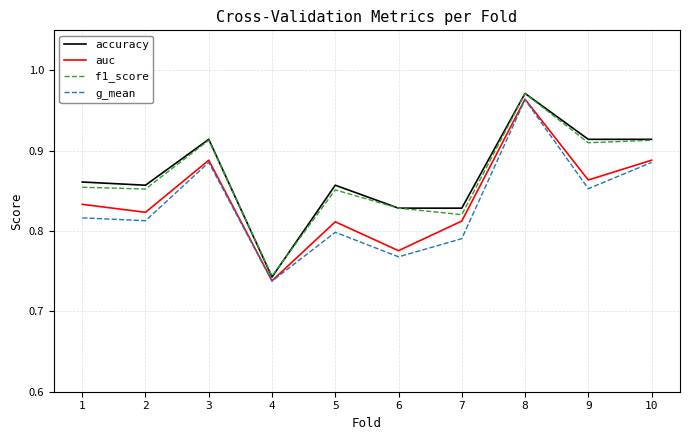

True or false: g_mean and accuracy intersect in this chart.

False